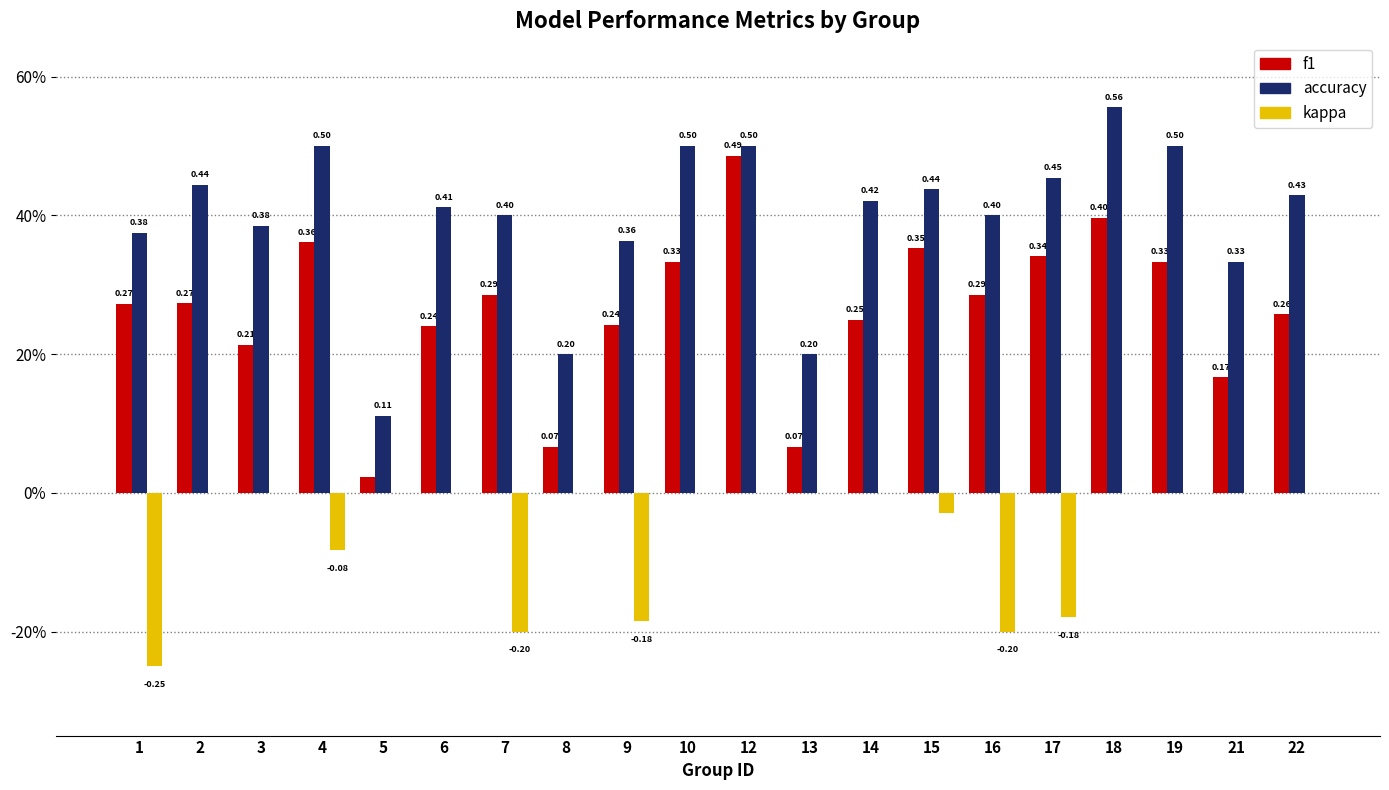

List the series in order of their peak value, lowest first.

kappa, f1, accuracy